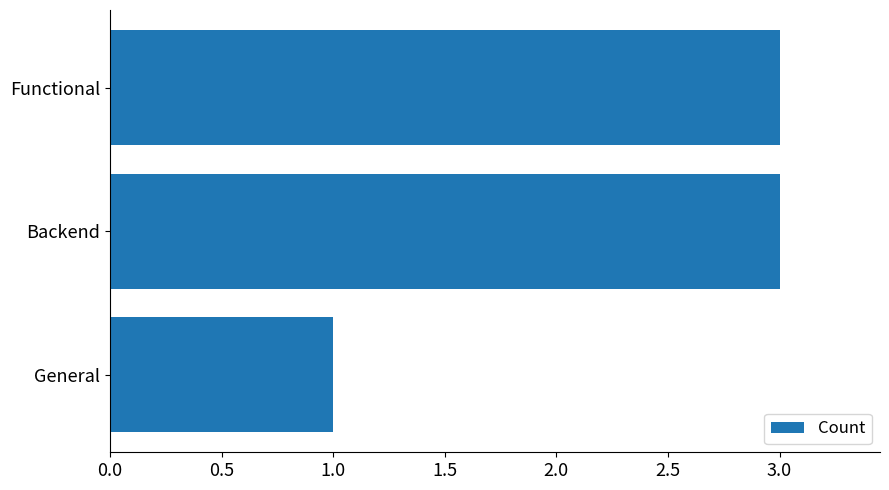

Is it true that the value at Functional is 1?

False